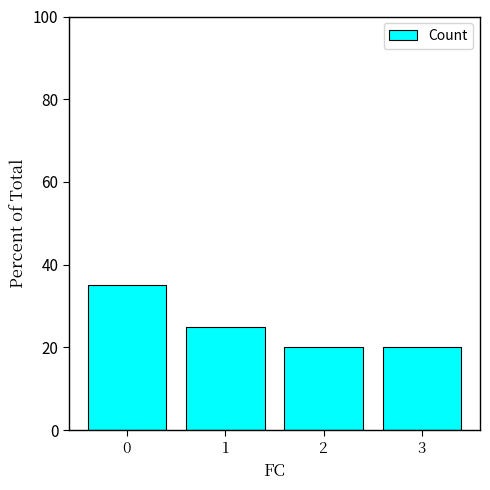

What is the greatest value displayed?

35